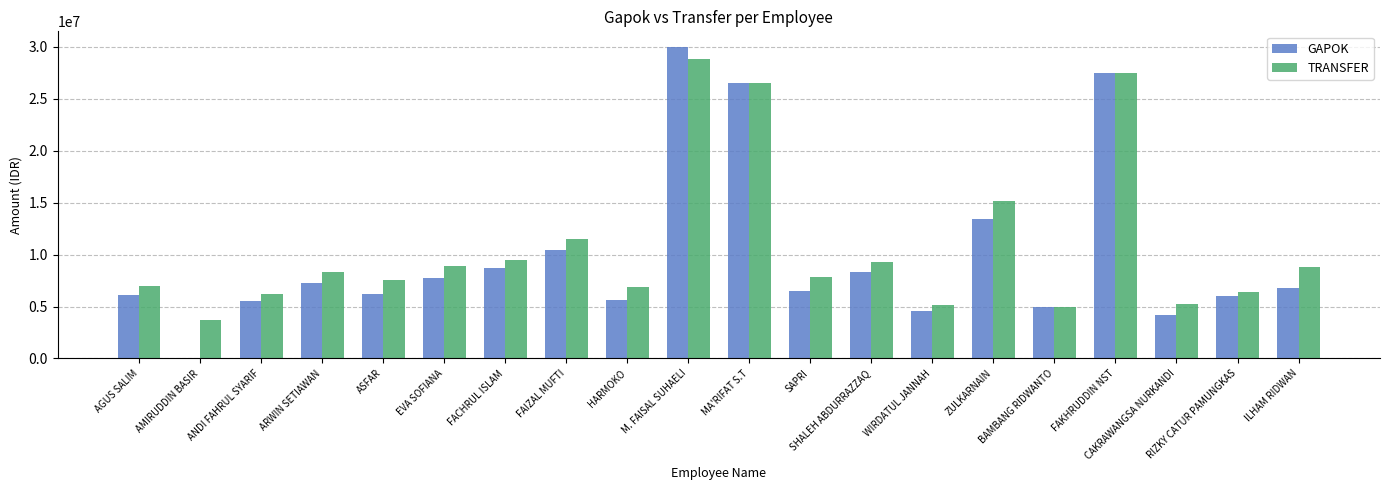

What is the greatest value displayed?

30000000